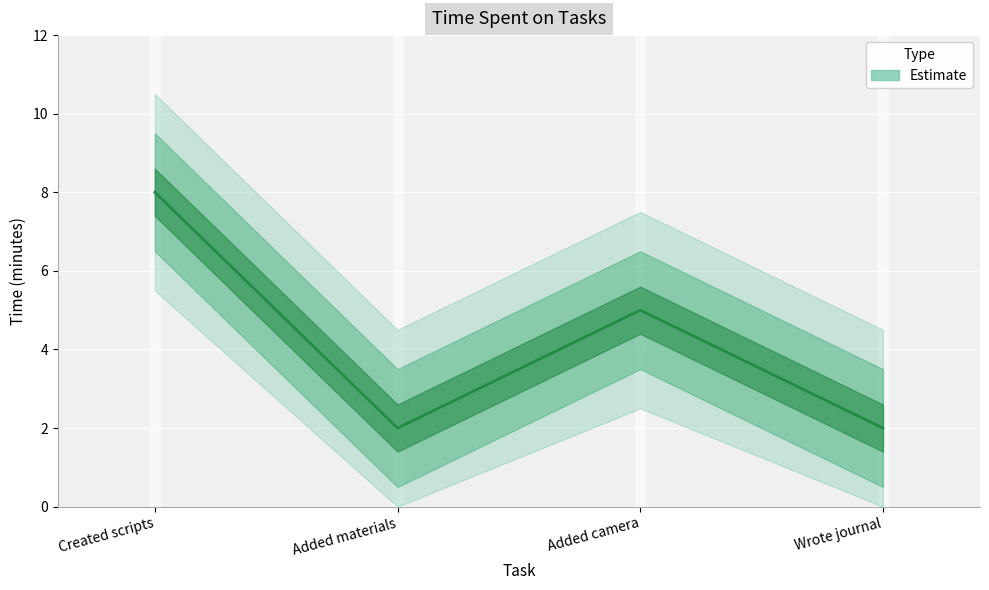

Where is the first local maximum?

Added camera